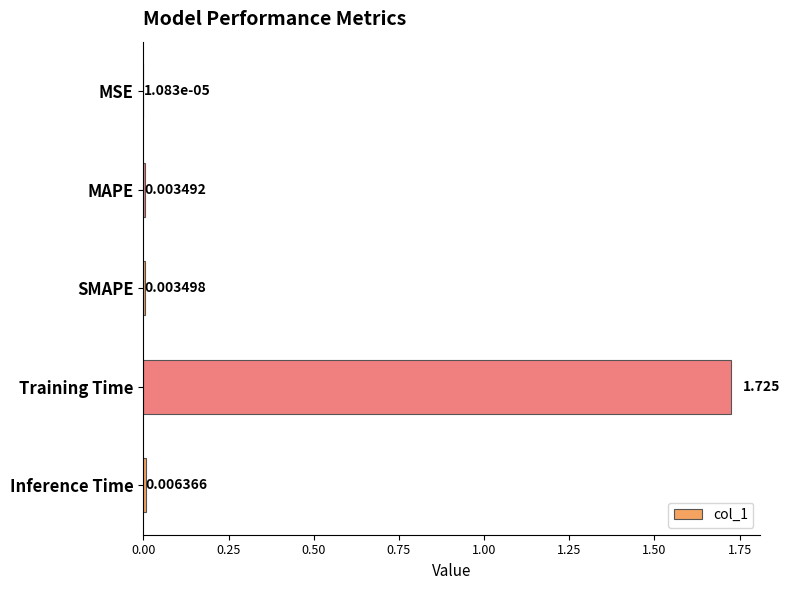

At which category does the chart reach its peak across all series?

Training Time